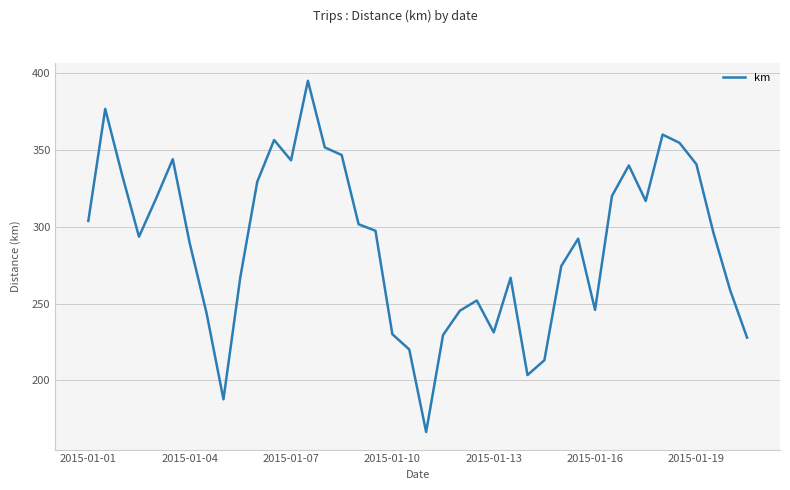

What is the minimum value shown in the chart?

166.4